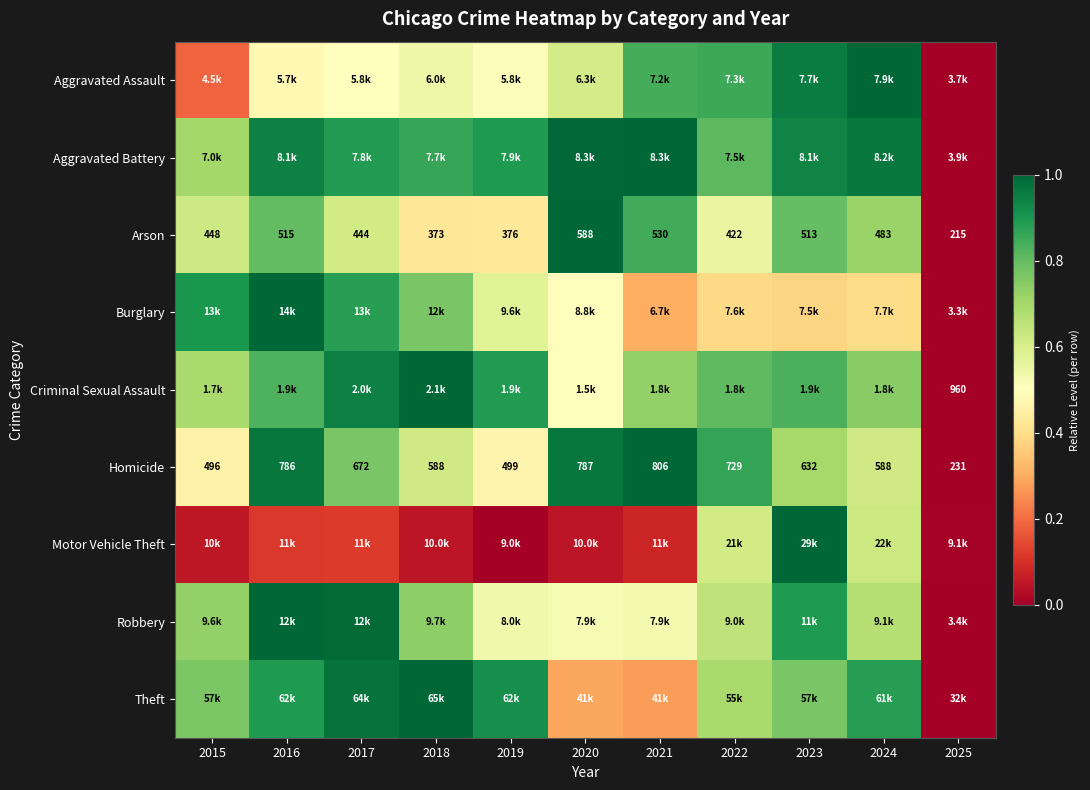

Rank the categories by Motor Vehicle Theft value from highest to lowest.

2023, 2024, 2022, 2017, 2016, 2021, 2015, 2018, 2020, 2025, 2019